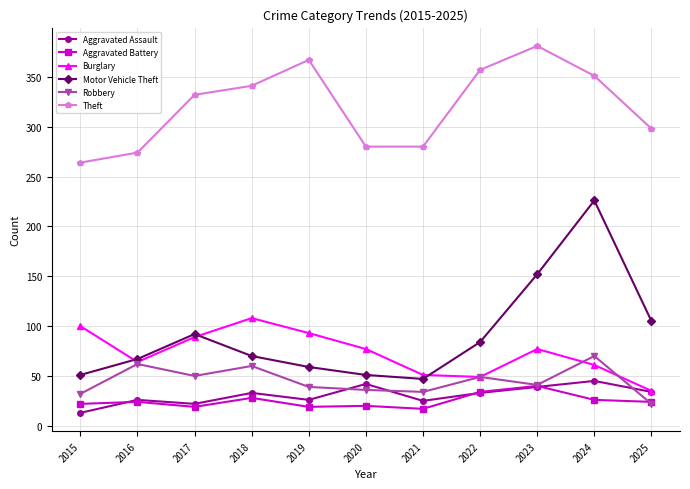

At which category is the sum across all series the highest?

2024